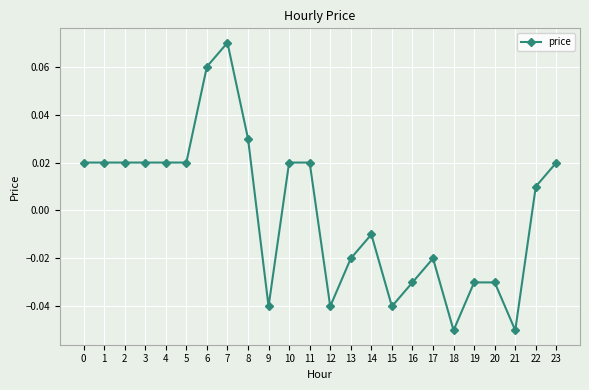

Which category has the highest value across all series?

7